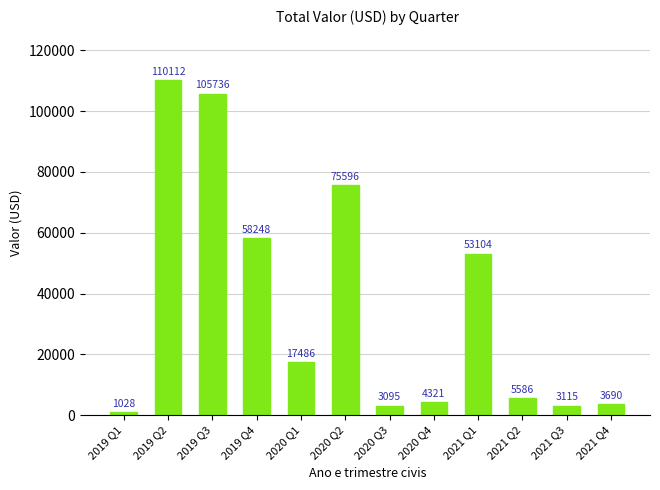

What is the sum of all values?

441117.0